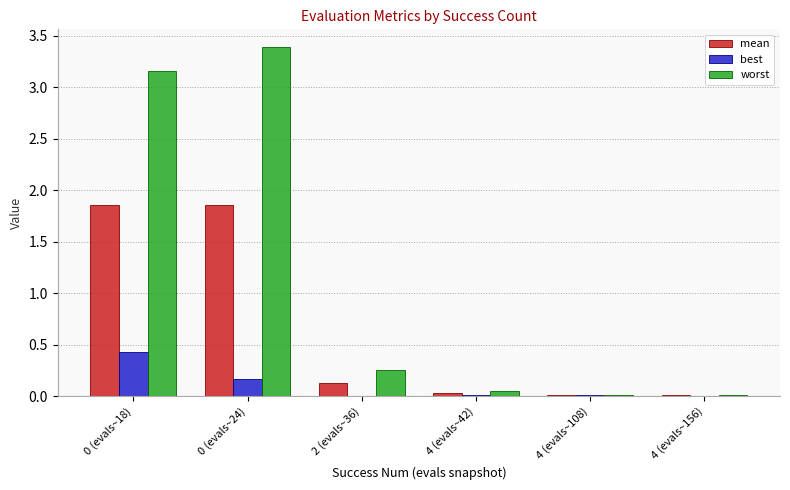

The value of best at 4 (evals~108) is 0.0. True or false?

True